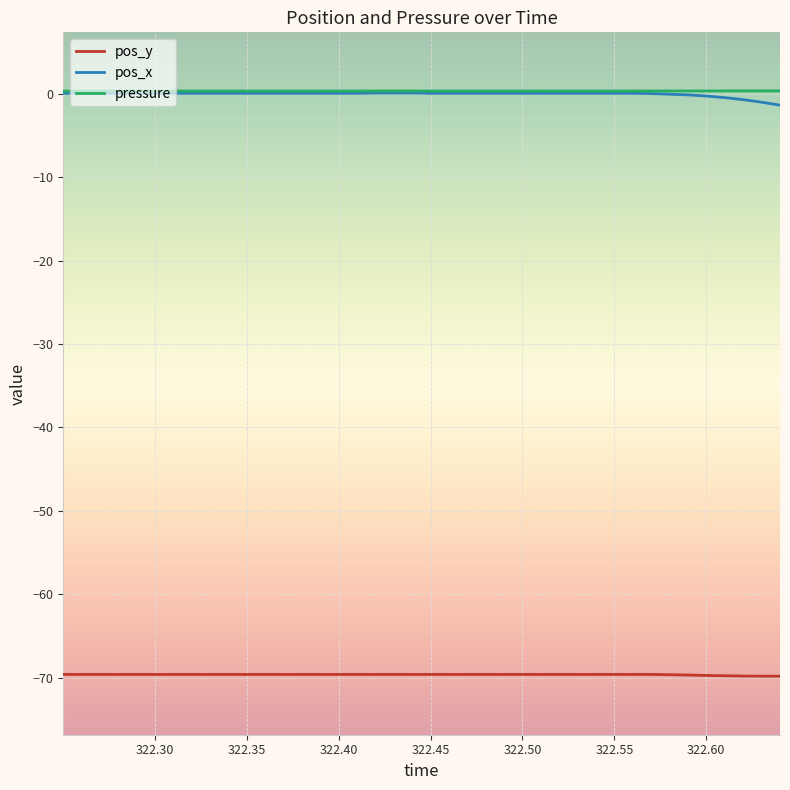

True or false: pos_x and pos_y cross at least once.

False